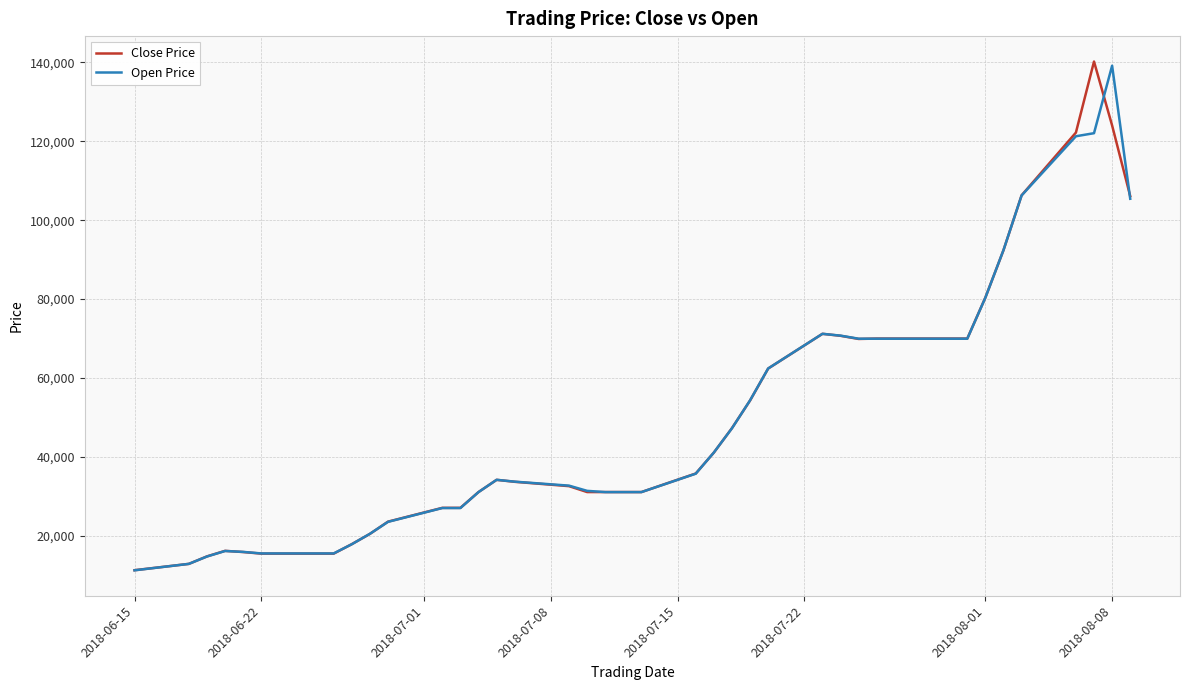

What is the minimum value for Close Price?

11300